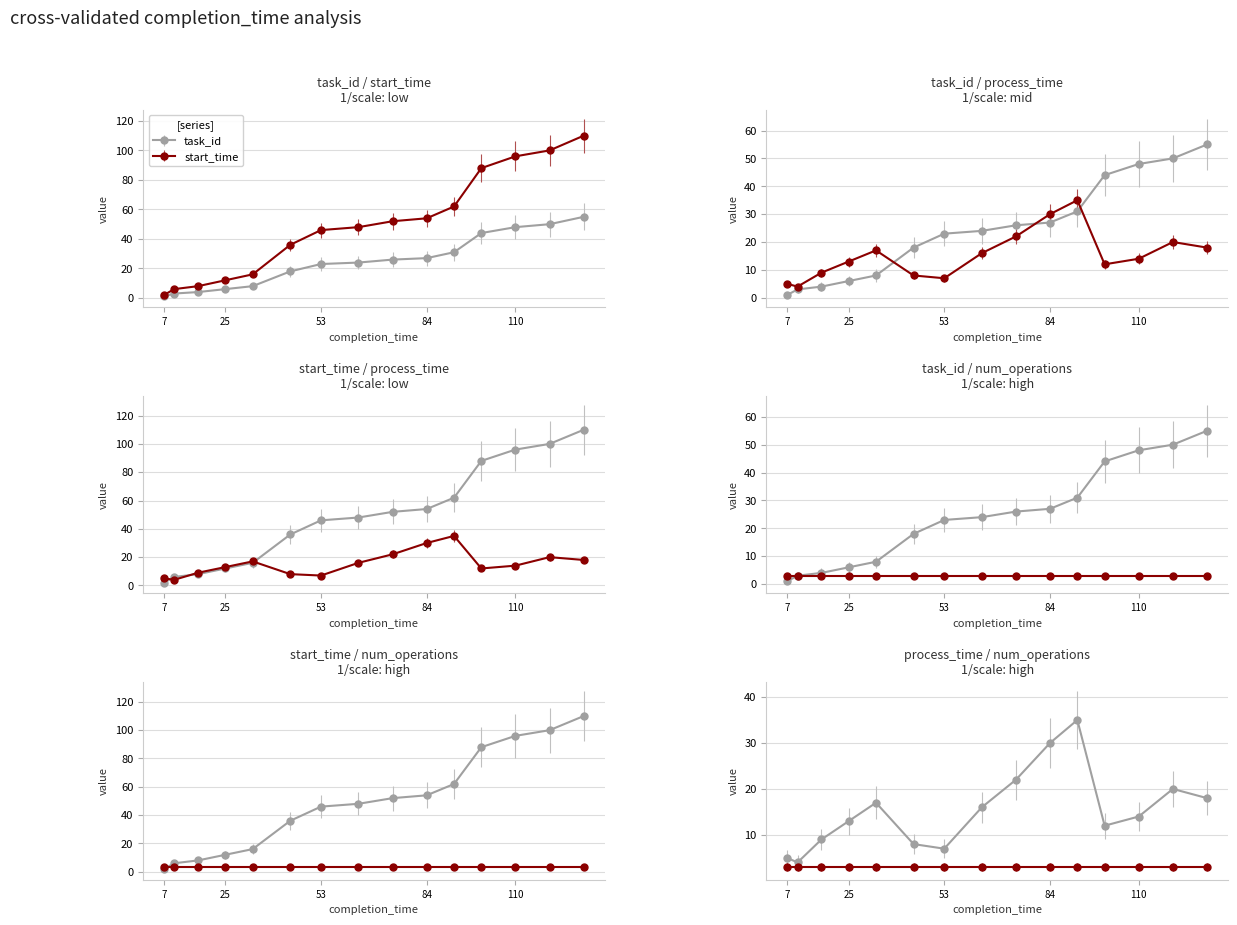

True or false: task_id has more than 0 points higher than both neighbors.

False